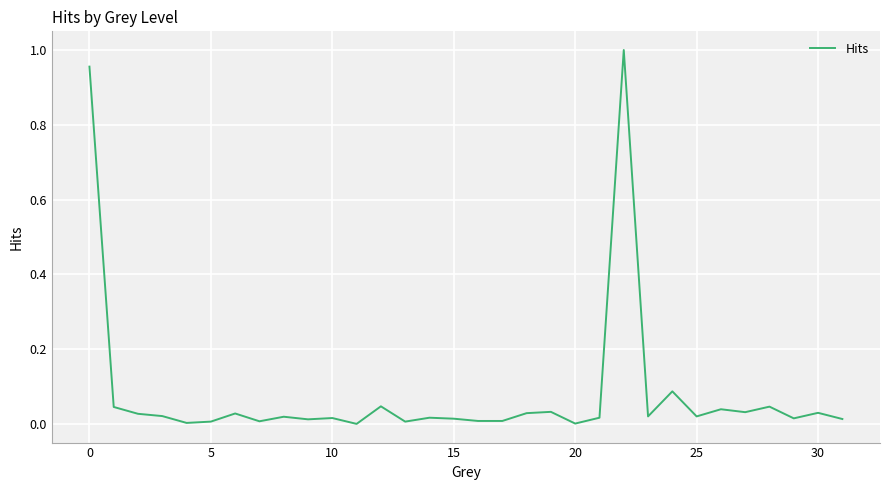

How many lines are shown in the chart?

1